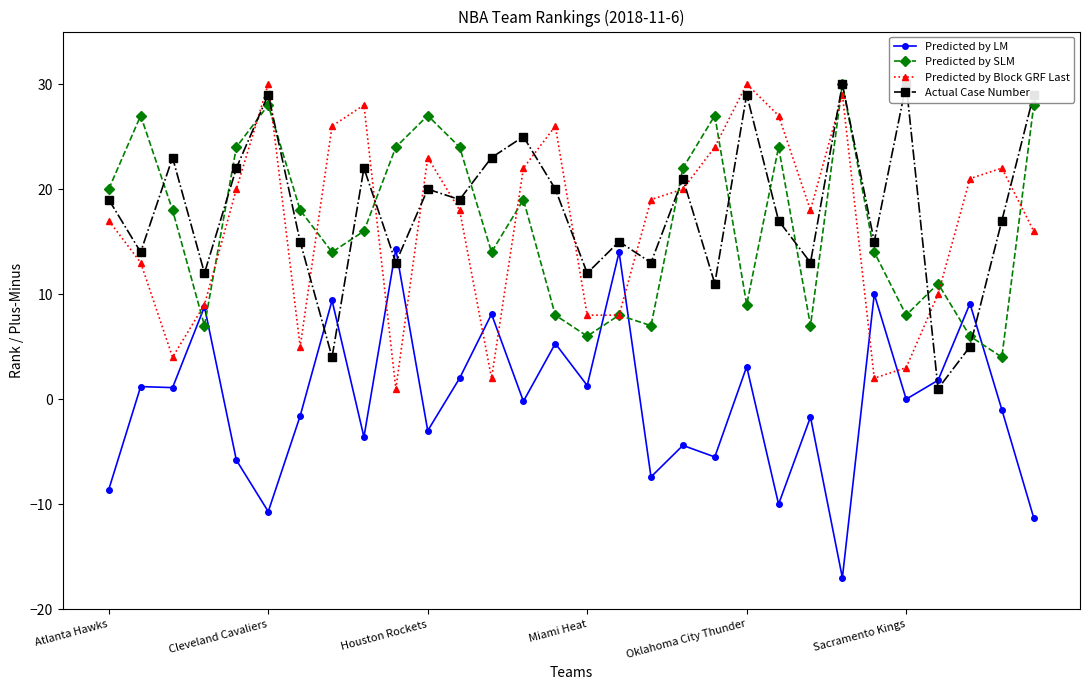

At which label does Actual Case Number reach its minimum?

26